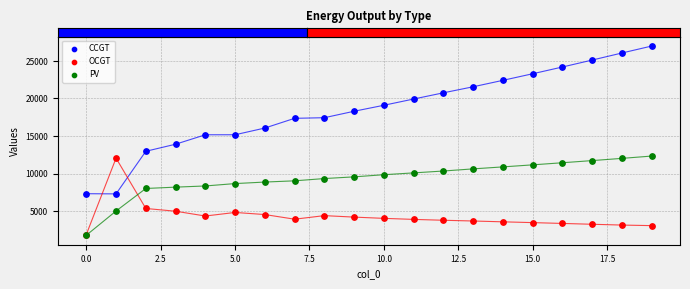

What are all the series names shown in the legend?

CCGT, OCGT, PV